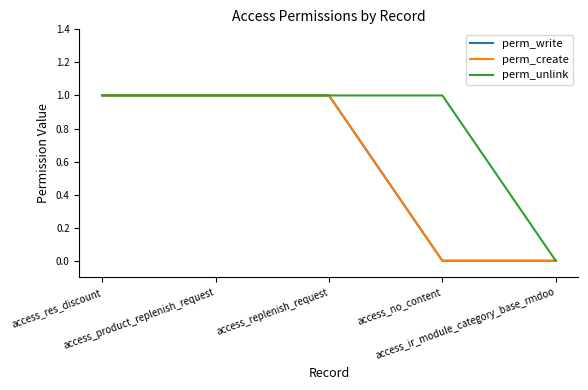

Does the chart have visible grid lines?

No